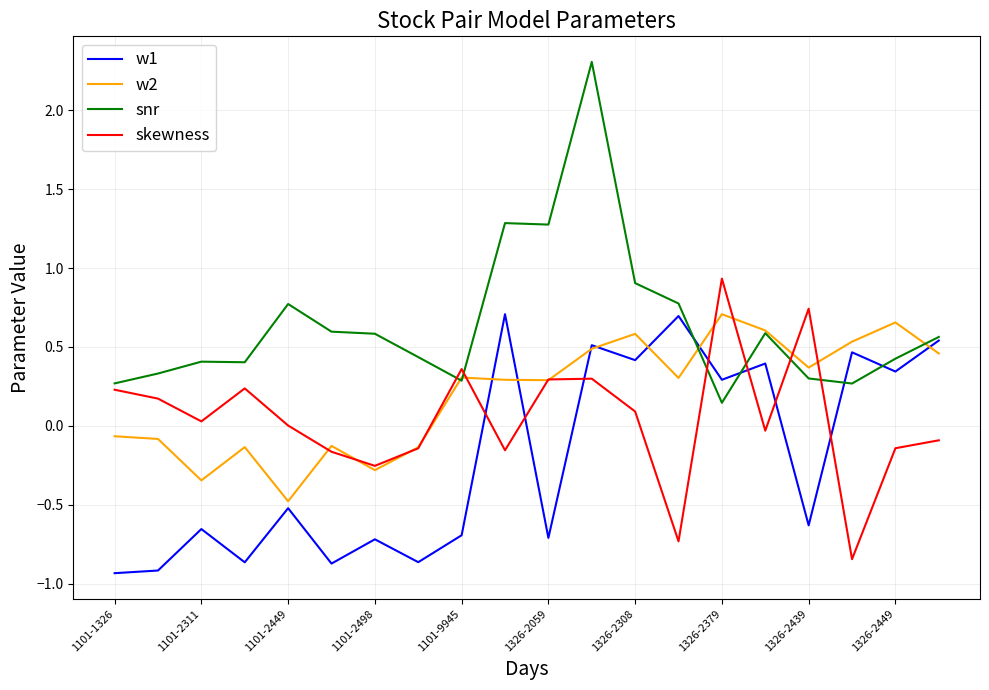

What is the maximum value shown in the chart?

2.3